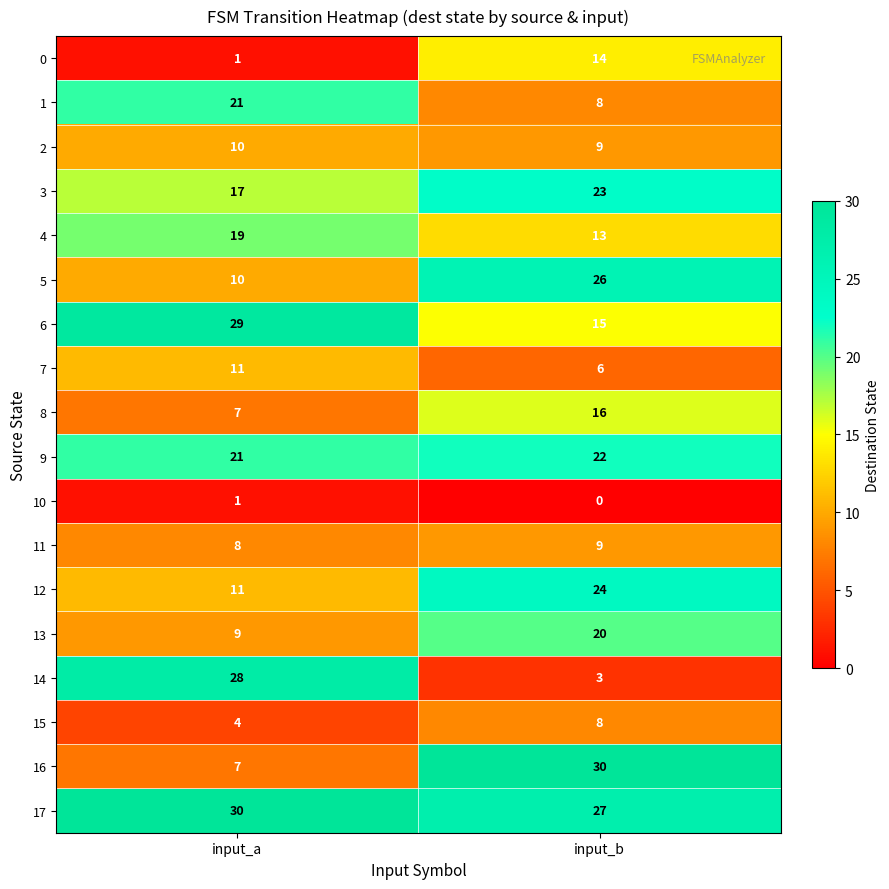

Between input_a and input_b, which series saw the biggest shift?

14